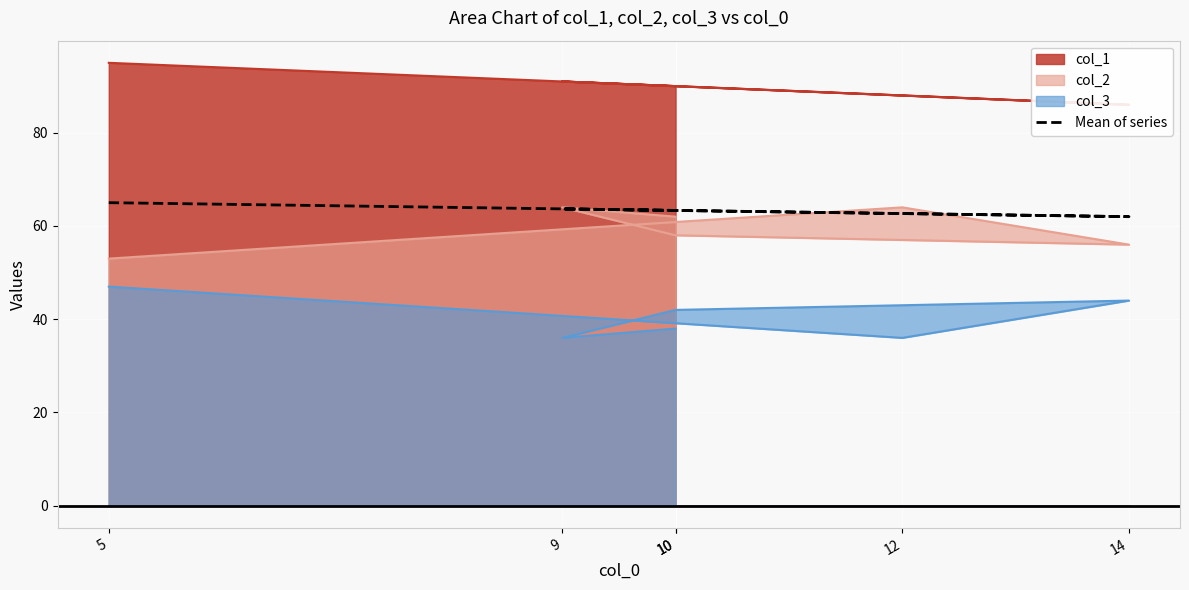

Reading left to right, what are all the values shown in this chart?

5=65.0	12=62.7	14=62.0	10=63.3	9=63.7	10=63.3